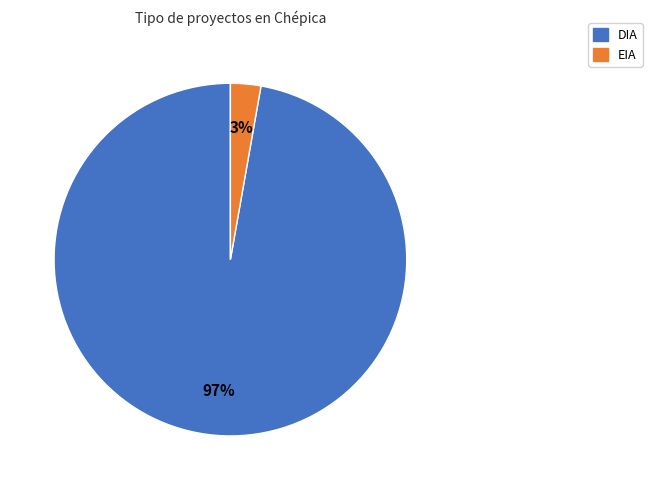

Between EIA and DIA, which is larger?

DIA